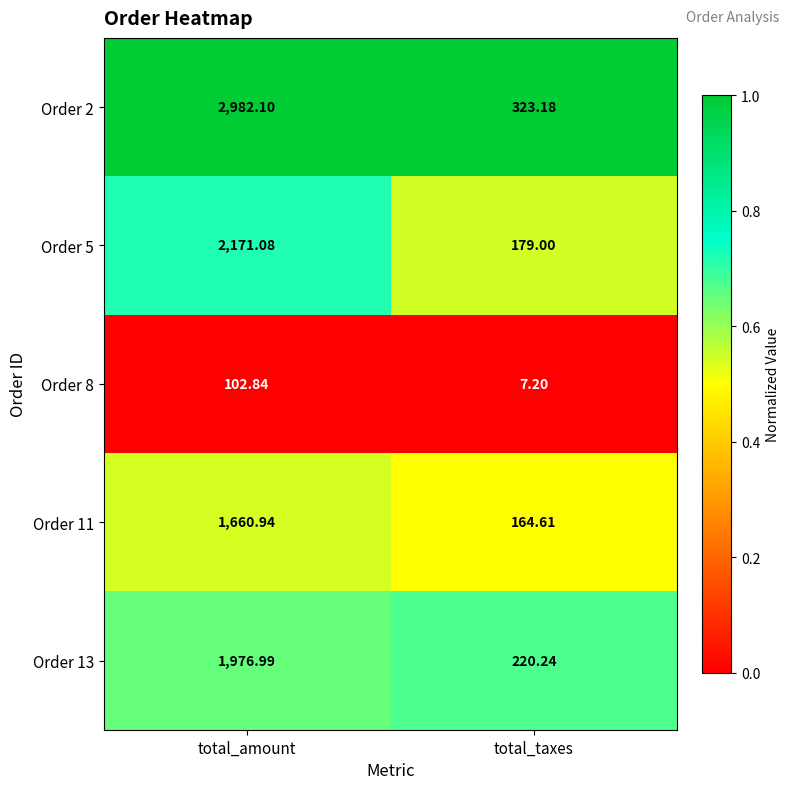

Which category has the lowest value in the Order 11 series?

total_taxes